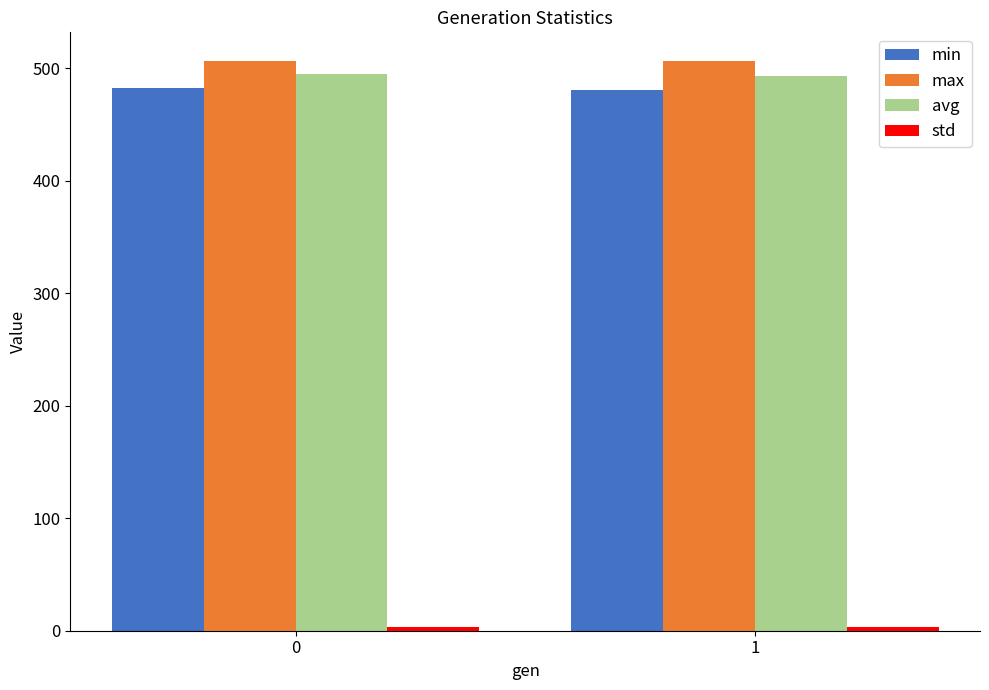

The avg series shows 220.5 at 0. True or false?

False